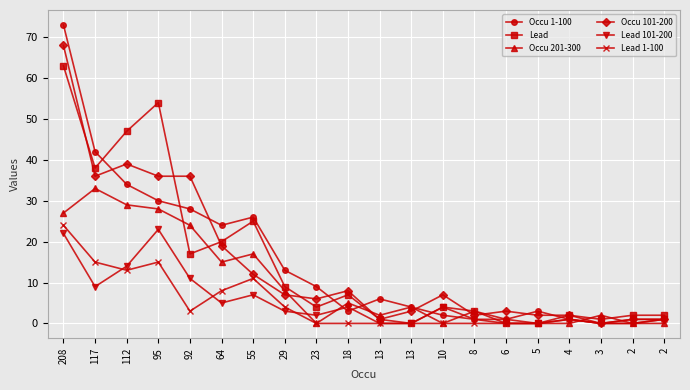

After their last crossing, which series has the higher values: Occu 201-300 or Lead 101-200?

Lead 101-200